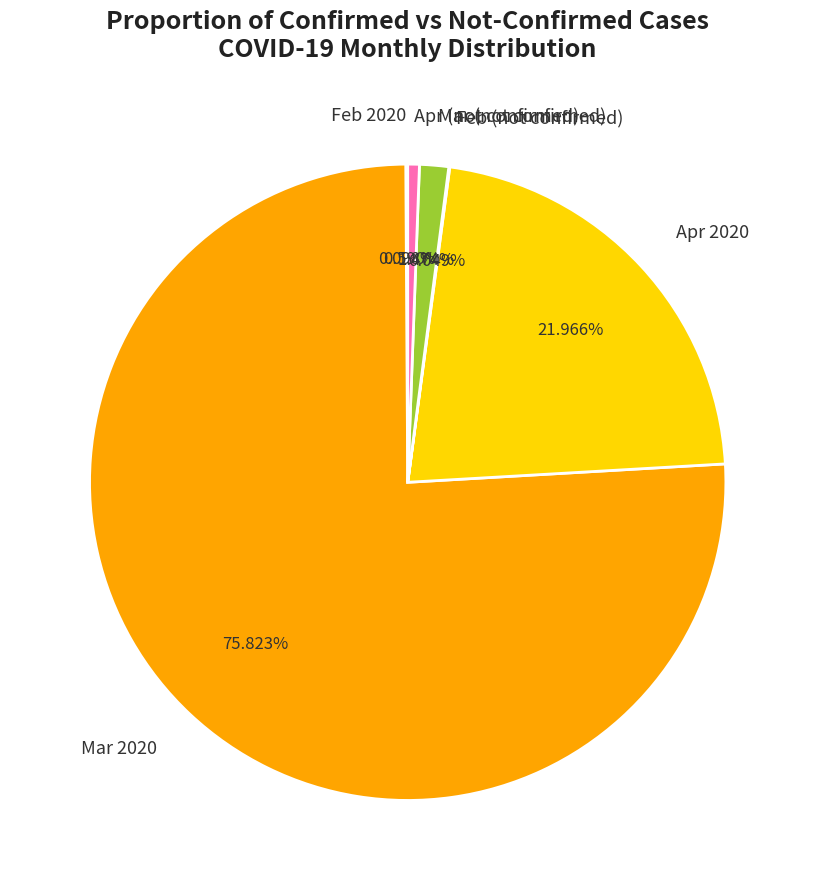

What is the ratio of the value at Apr (not confirmed) to the value at Mar (not confirmed)?

0.4